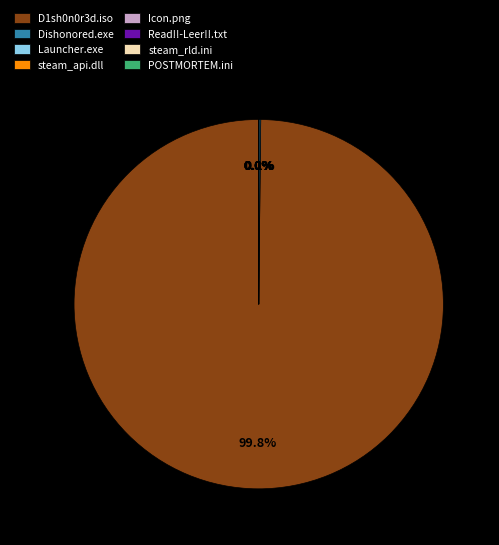

How many slices are in this pie chart?

8